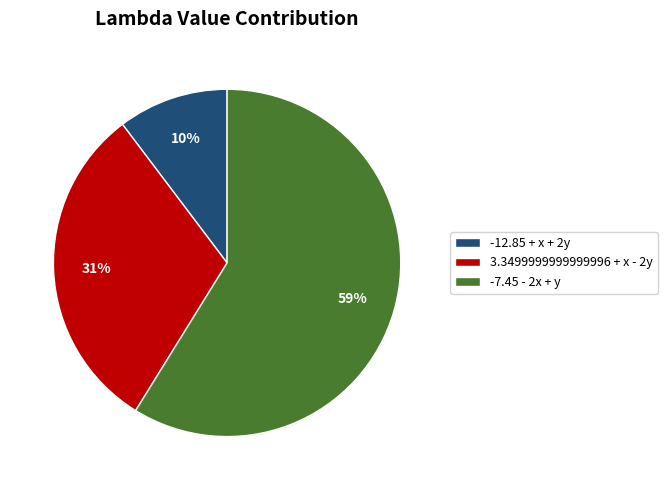

Which slice is the largest?

-7.45 - 2x + y